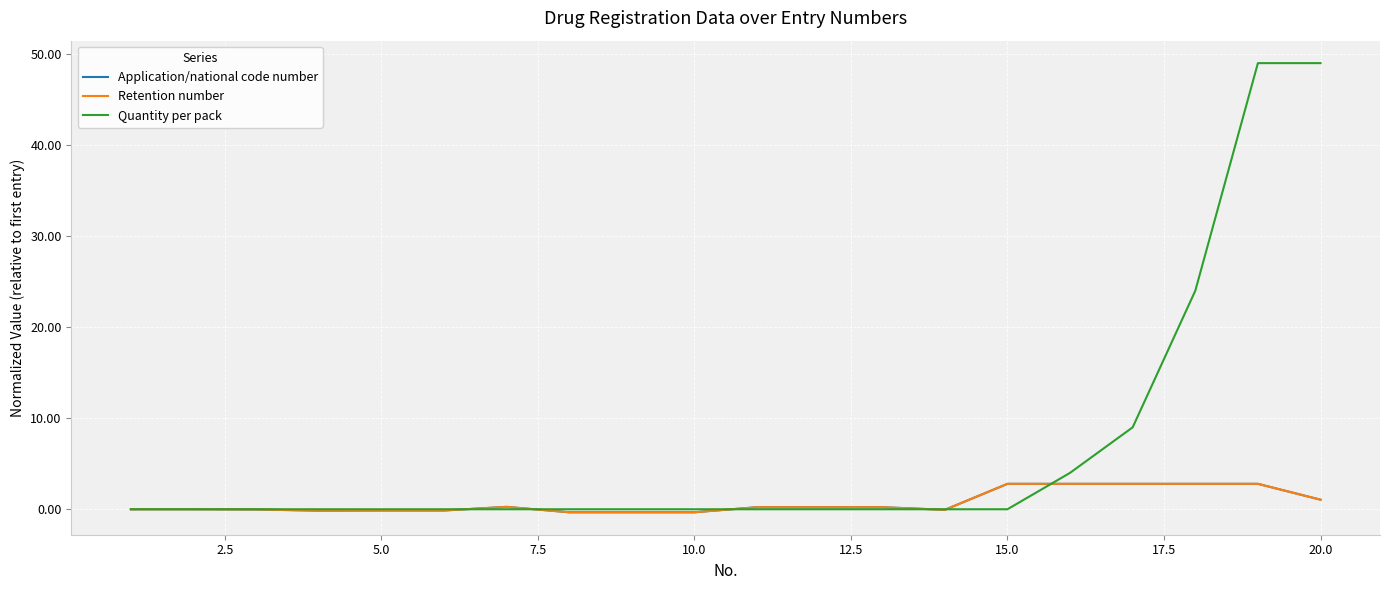

Is this an area chart (filled region under the line)?

No